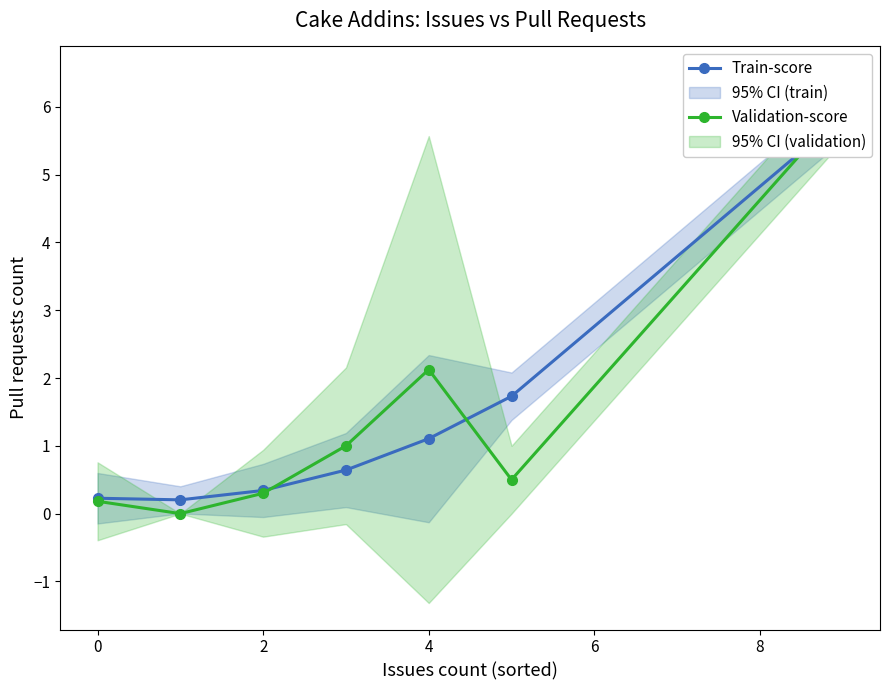

How many categories are shown in the chart?

7